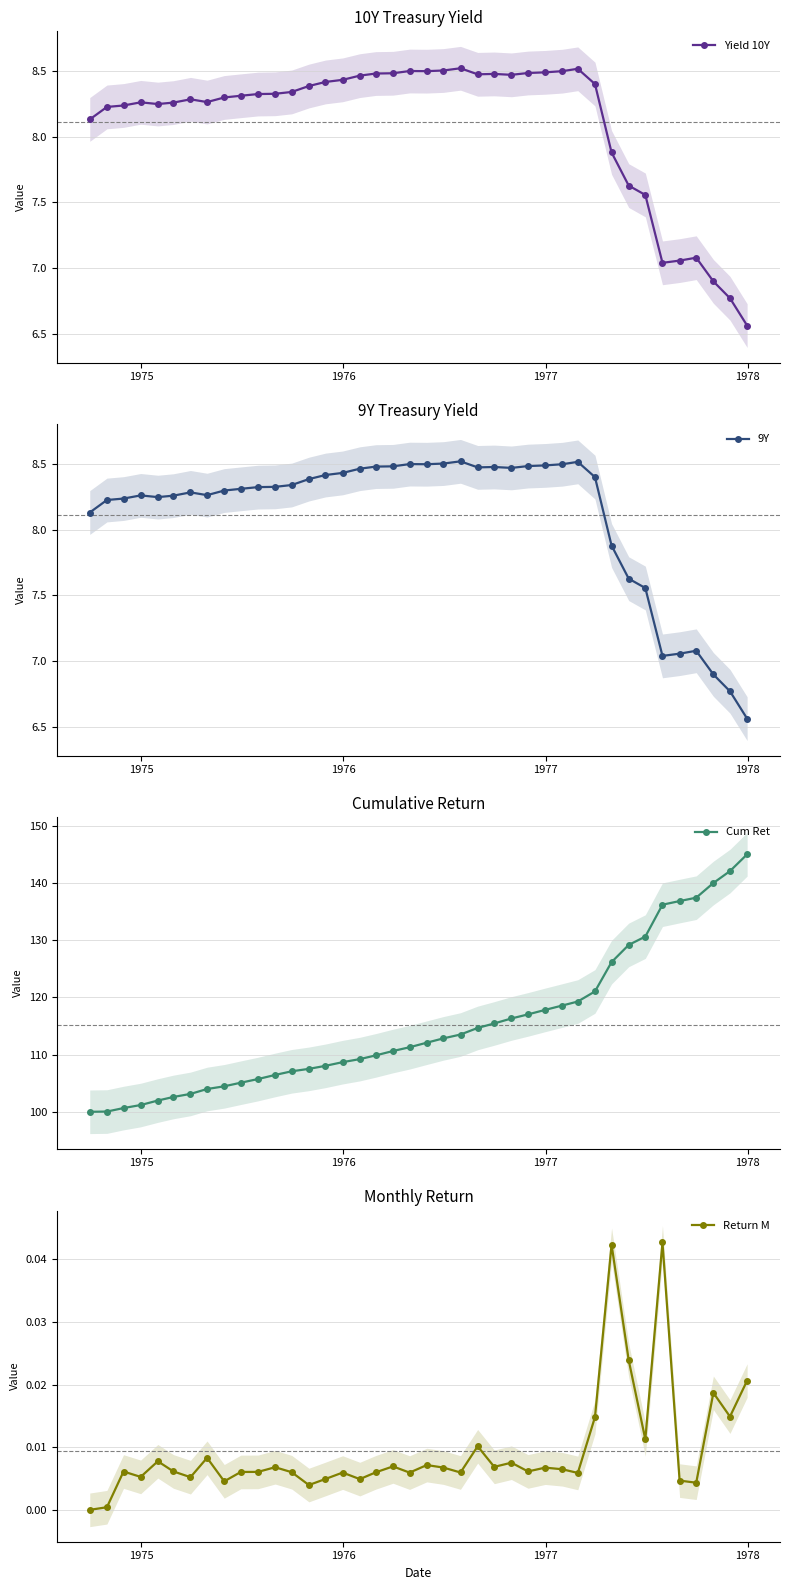

What is the lowest value of the Yield 10Y series?

6.6